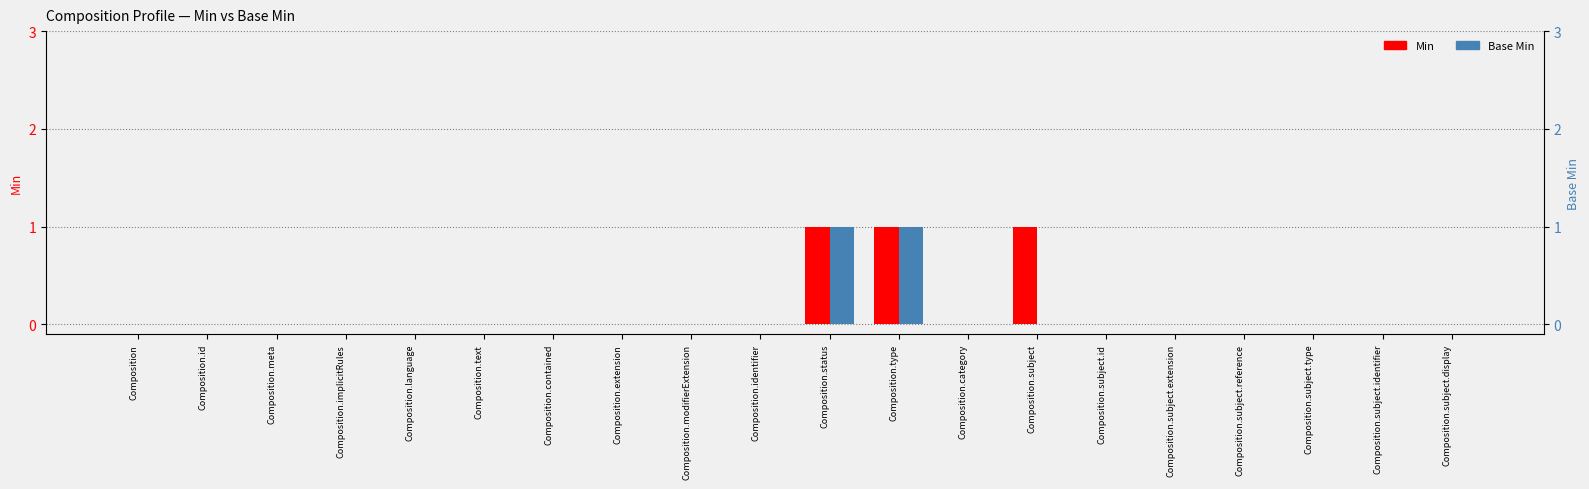

Is the value of Min at Composition.text greater than the value of Base Min at Composition.subject.identifier?

No